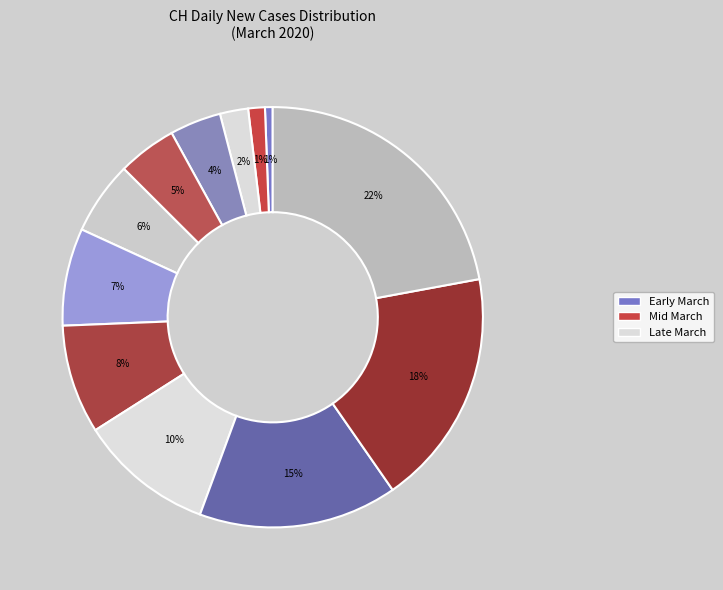

Count the number of slices in the pie.

12